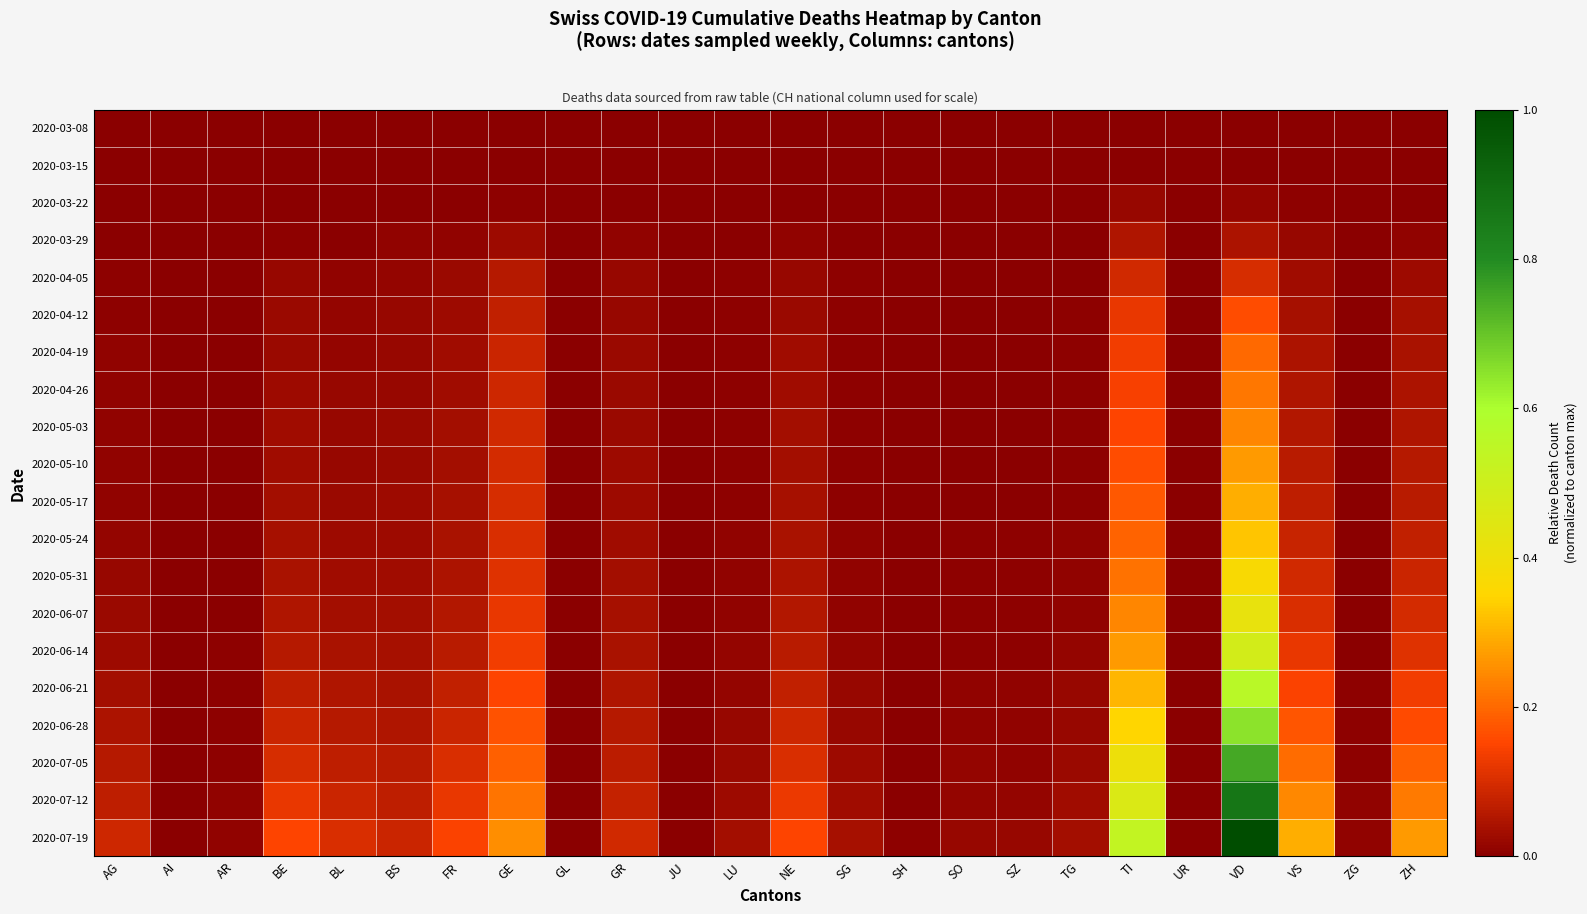

What is the total value across all series at SO?

0.1